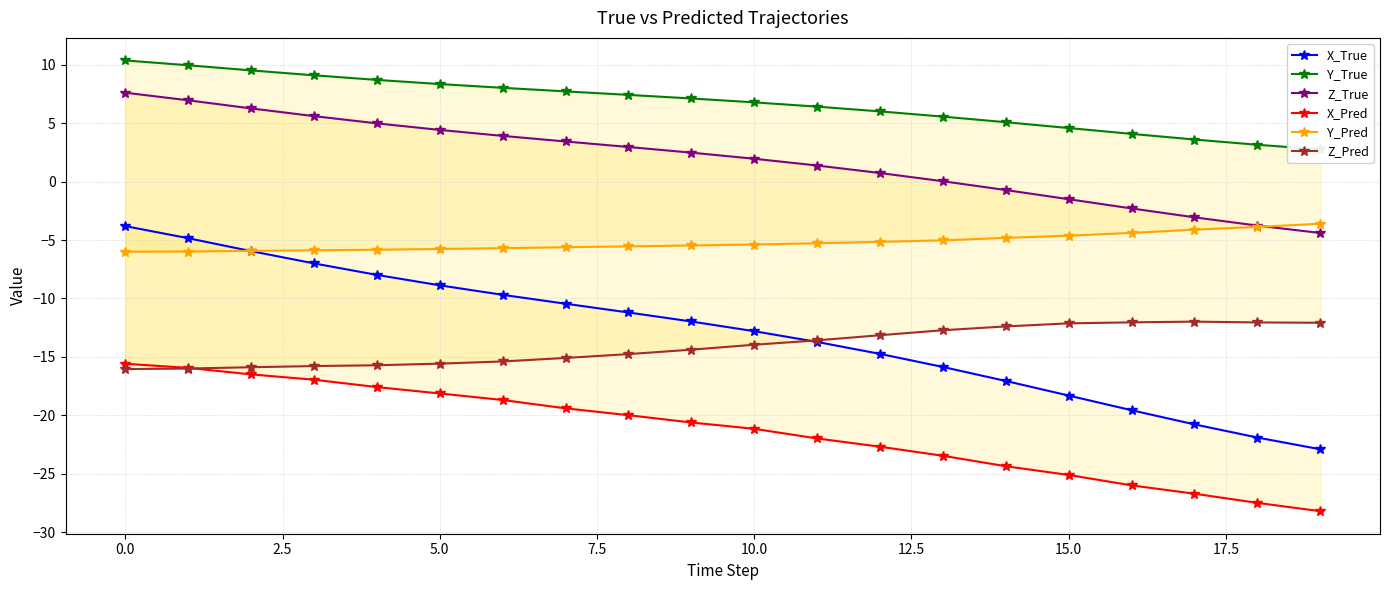

What is the total value across all series at 19?

-68.4